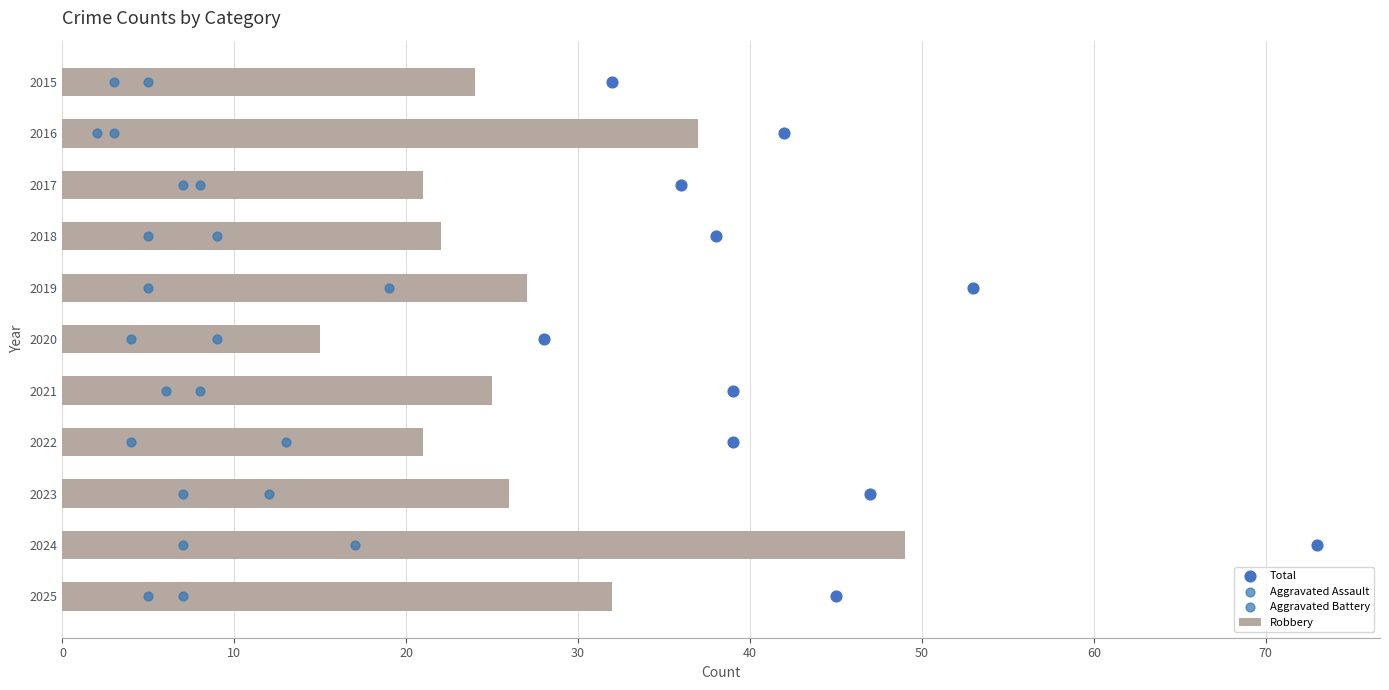

What is the difference between the Robbery values at 2017 and 2023?

5